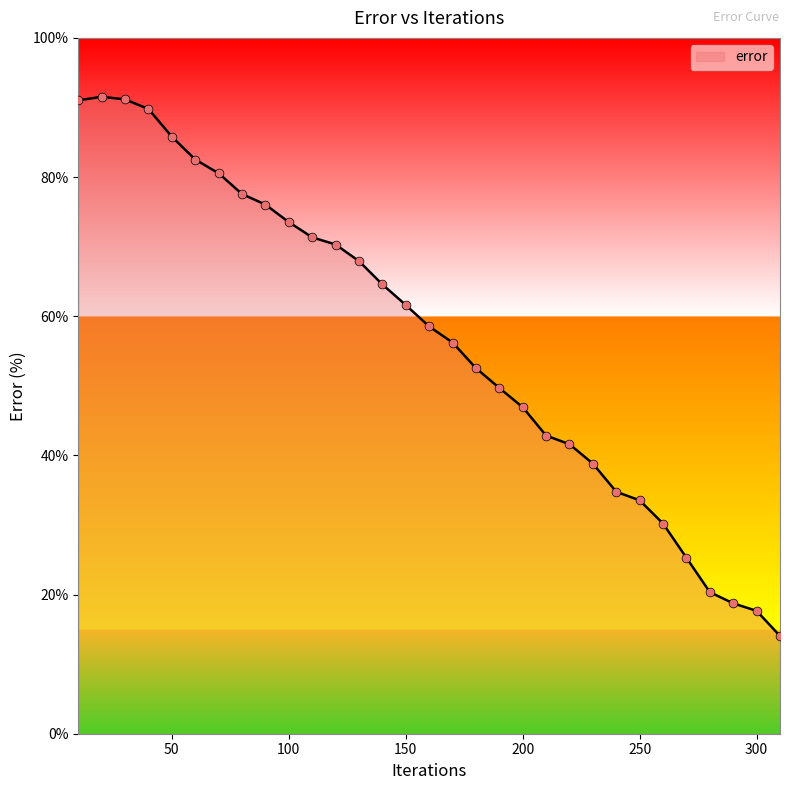

What is the difference between the maximum and minimum values?

77.5